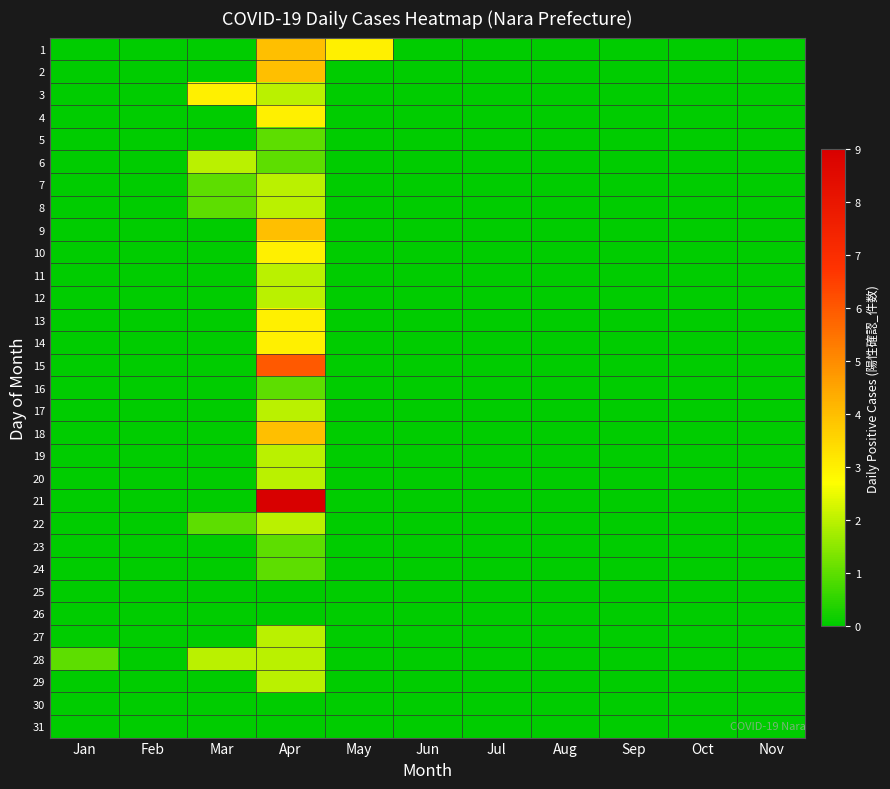

Reading left to right, list all the values displayed in this chart.

1: Jan=0	Feb=0	Mar=0	Apr=4	May=3	Jun=0	Jul=0	Aug=0	Sep=0	Oct=0	Nov=0
2: Jan=0	Feb=0	Mar=0	Apr=4	May=0	Jun=0	Jul=0	Aug=0	Sep=0	Oct=0	Nov=0
3: Jan=0	Feb=0	Mar=3	Apr=2	May=0	Jun=0	Jul=0	Aug=0	Sep=0	Oct=0	Nov=0
4: Jan=0	Feb=0	Mar=0	Apr=3	May=0	Jun=0	Jul=0	Aug=0	Sep=0	Oct=0	Nov=0
5: Jan=0	Feb=0	Mar=0	Apr=1	May=0	Jun=0	Jul=0	Aug=0	Sep=0	Oct=0	Nov=0
6: Jan=0	Feb=0	Mar=2	Apr=1	May=0	Jun=0	Jul=0	Aug=0	Sep=0	Oct=0	Nov=0
7: Jan=0	Feb=0	Mar=1	Apr=2	May=0	Jun=0	Jul=0	Aug=0	Sep=0	Oct=0	Nov=0
8: Jan=0	Feb=0	Mar=1	Apr=2	May=0	Jun=0	Jul=0	Aug=0	Sep=0	Oct=0	Nov=0
9: Jan=0	Feb=0	Mar=0	Apr=4	May=0	Jun=0	Jul=0	Aug=0	Sep=0	Oct=0	Nov=0
10: Jan=0	Feb=0	Mar=0	Apr=3	May=0	Jun=0	Jul=0	Aug=0	Sep=0	Oct=0	Nov=0
11: Jan=0	Feb=0	Mar=0	Apr=2	May=0	Jun=0	Jul=0	Aug=0	Sep=0	Oct=0	Nov=0
12: Jan=0	Feb=0	Mar=0	Apr=2	May=0	Jun=0	Jul=0	Aug=0	Sep=0	Oct=0	Nov=0
13: Jan=0	Feb=0	Mar=0	Apr=3	May=0	Jun=0	Jul=0	Aug=0	Sep=0	Oct=0	Nov=0
14: Jan=0	Feb=0	Mar=0	Apr=3	May=0	Jun=0	Jul=0	Aug=0	Sep=0	Oct=0	Nov=0
15: Jan=0	Feb=0	Mar=0	Apr=6	May=0	Jun=0	Jul=0	Aug=0	Sep=0	Oct=0	Nov=0
16: Jan=0	Feb=0	Mar=0	Apr=1	May=0	Jun=0	Jul=0	Aug=0	Sep=0	Oct=0	Nov=0
17: Jan=0	Feb=0	Mar=0	Apr=2	May=0	Jun=0	Jul=0	Aug=0	Sep=0	Oct=0	Nov=0
18: Jan=0	Feb=0	Mar=0	Apr=4	May=0	Jun=0	Jul=0	Aug=0	Sep=0	Oct=0	Nov=0
19: Jan=0	Feb=0	Mar=0	Apr=2	May=0	Jun=0	Jul=0	Aug=0	Sep=0	Oct=0	Nov=0
20: Jan=0	Feb=0	Mar=0	Apr=2	May=0	Jun=0	Jul=0	Aug=0	Sep=0	Oct=0	Nov=0
21: Jan=0	Feb=0	Mar=0	Apr=9	May=0	Jun=0	Jul=0	Aug=0	Sep=0	Oct=0	Nov=0
22: Jan=0	Feb=0	Mar=1	Apr=2	May=0	Jun=0	Jul=0	Aug=0	Sep=0	Oct=0	Nov=0
23: Jan=0	Feb=0	Mar=0	Apr=1	May=0	Jun=0	Jul=0	Aug=0	Sep=0	Oct=0	Nov=0
24: Jan=0	Feb=0	Mar=0	Apr=1	May=0	Jun=0	Jul=0	Aug=0	Sep=0	Oct=0	Nov=0
25: Jan=0	Feb=0	Mar=0	Apr=0	May=0	Jun=0	Jul=0	Aug=0	Sep=0	Oct=0	Nov=0
26: Jan=0	Feb=0	Mar=0	Apr=0	May=0	Jun=0	Jul=0	Aug=0	Sep=0	Oct=0	Nov=0
27: Jan=0	Feb=0	Mar=0	Apr=2	May=0	Jun=0	Jul=0	Aug=0	Sep=0	Oct=0	Nov=0
28: Jan=1	Feb=0	Mar=2	Apr=2	May=0	Jun=0	Jul=0	Aug=0	Sep=0	Oct=0	Nov=0
29: Jan=0	Feb=0	Mar=0	Apr=2	May=0	Jun=0	Jul=0	Aug=0	Sep=0	Oct=0	Nov=0
30: Jan=0	Feb=0	Mar=0	Apr=0	May=0	Jun=0	Jul=0	Aug=0	Sep=0	Oct=0	Nov=0
31: Jan=0	Feb=0	Mar=0	Apr=0	May=0	Jun=0	Jul=0	Aug=0	Sep=0	Oct=0	Nov=0